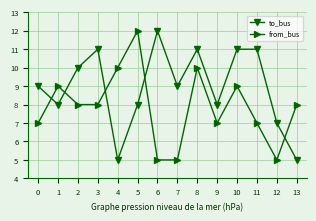

How many lines are shown in the chart?

2